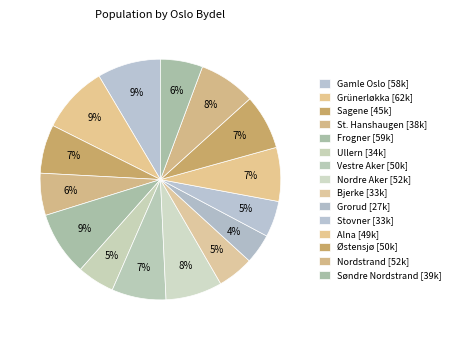

Rank the categories by value from highest to lowest.

Grünerløkka, Frogner, Gamle Oslo, Nordstrand, Nordre Aker, Østensjø, Vestre Aker, Alna, Sagene, Søndre Nordstrand, St. Hanshaugen, Ullern, Bjerke, Stovner, Grorud